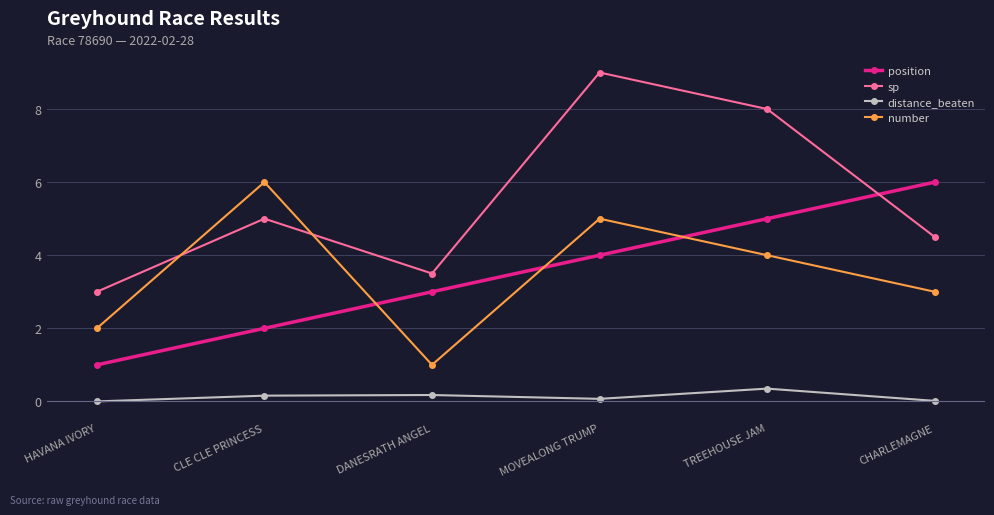

Which label corresponds to the largest value in the chart?

MOVEALONG TRUMP